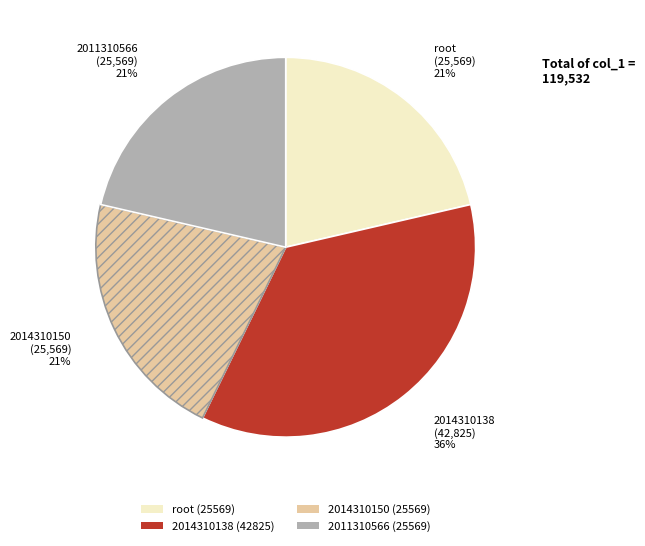

To the nearest percent, what percentage of the pie is 2014310150?

21%